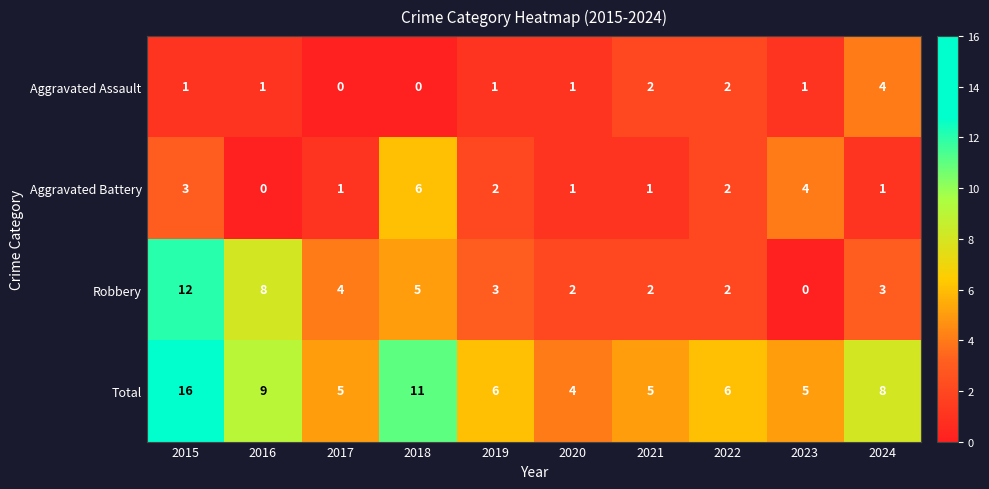

Rank the series by their maximum value, from highest to lowest.

Total, Robbery, Aggravated Battery, Aggravated Assault